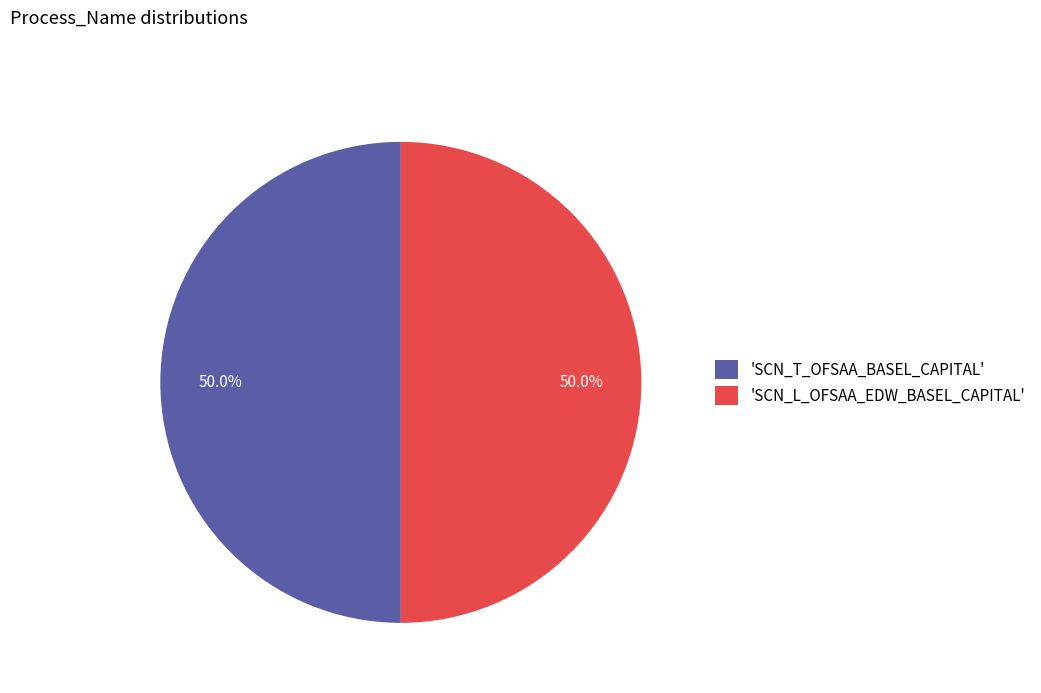

What portion of the pie excludes 'SCN_T_OFSAA_BASEL_CAPITAL'?

50.0%